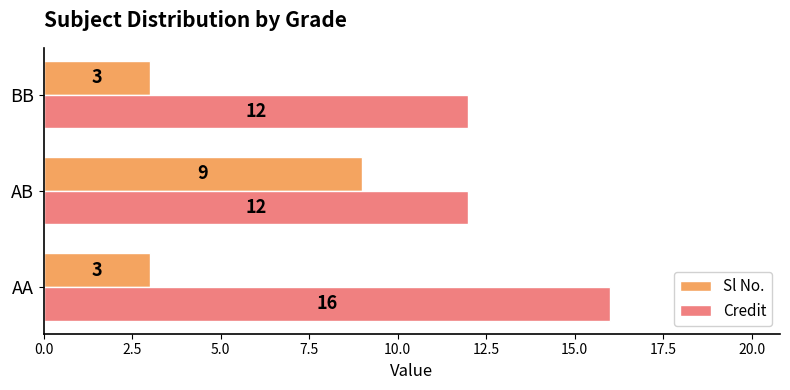

What are all the series names shown in the legend?

Sl No., Credit